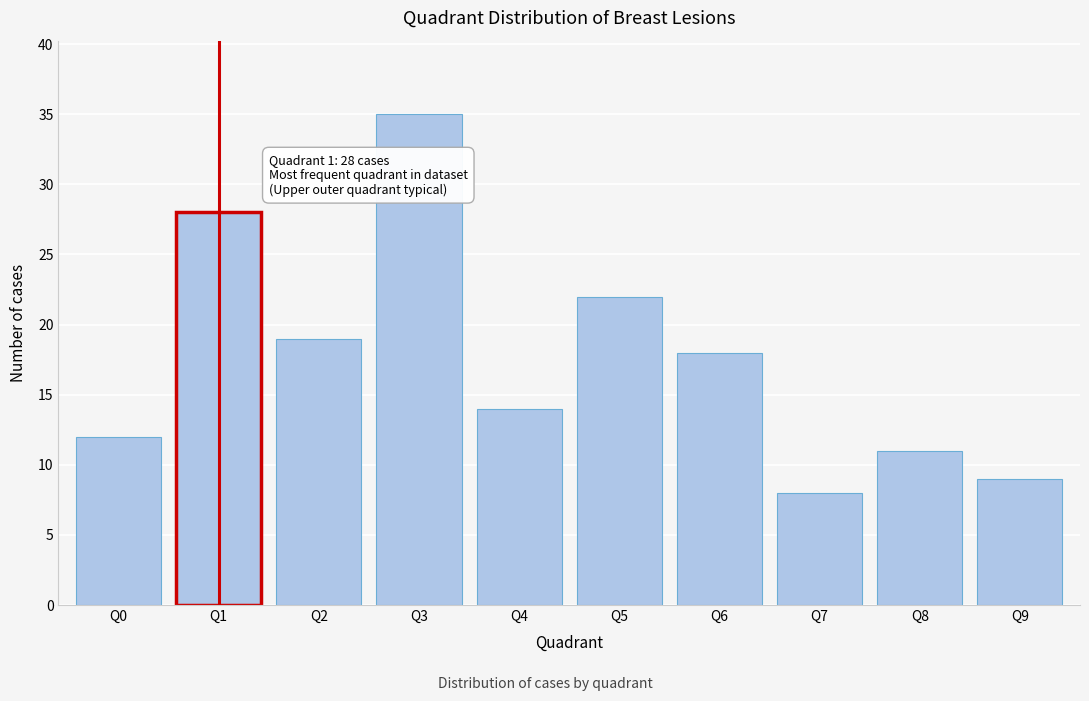

Reading left to right, extract all data points from this chart.

Q0=12	Q1=28	Q2=19	Q3=35	Q4=14	Q5=22	Q6=18	Q7=8	Q8=11	Q9=9